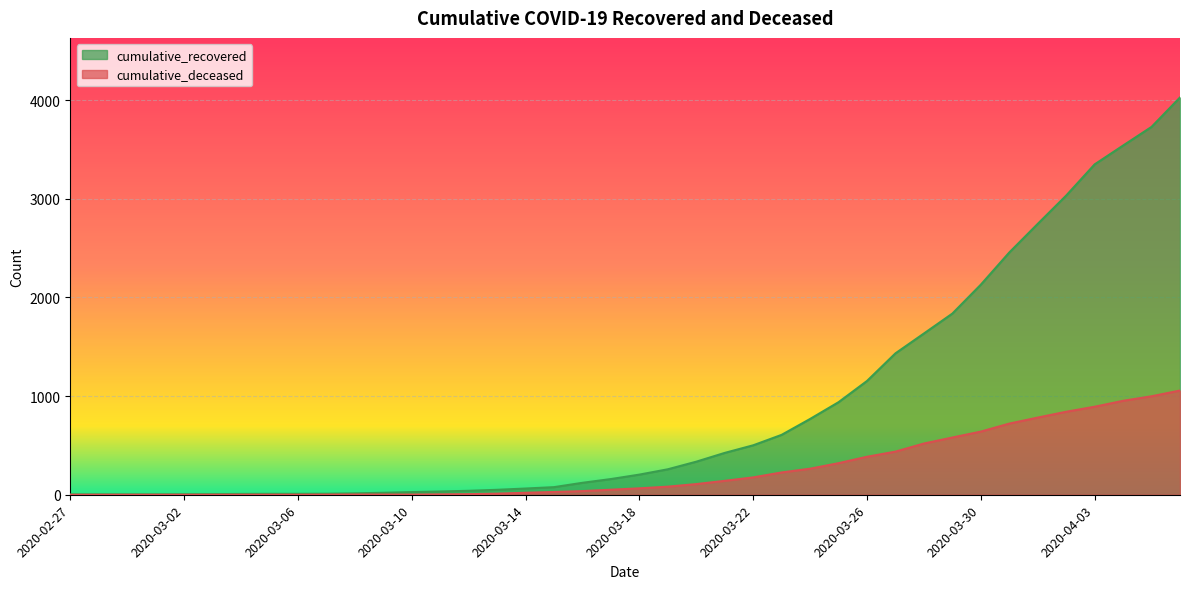

What is the difference between the second highest and minimum values in the cumulative_recovered series?

3725